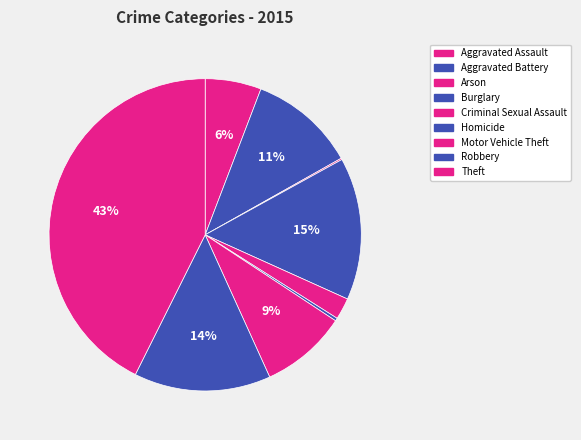

Is there a majority slice in this chart?

No